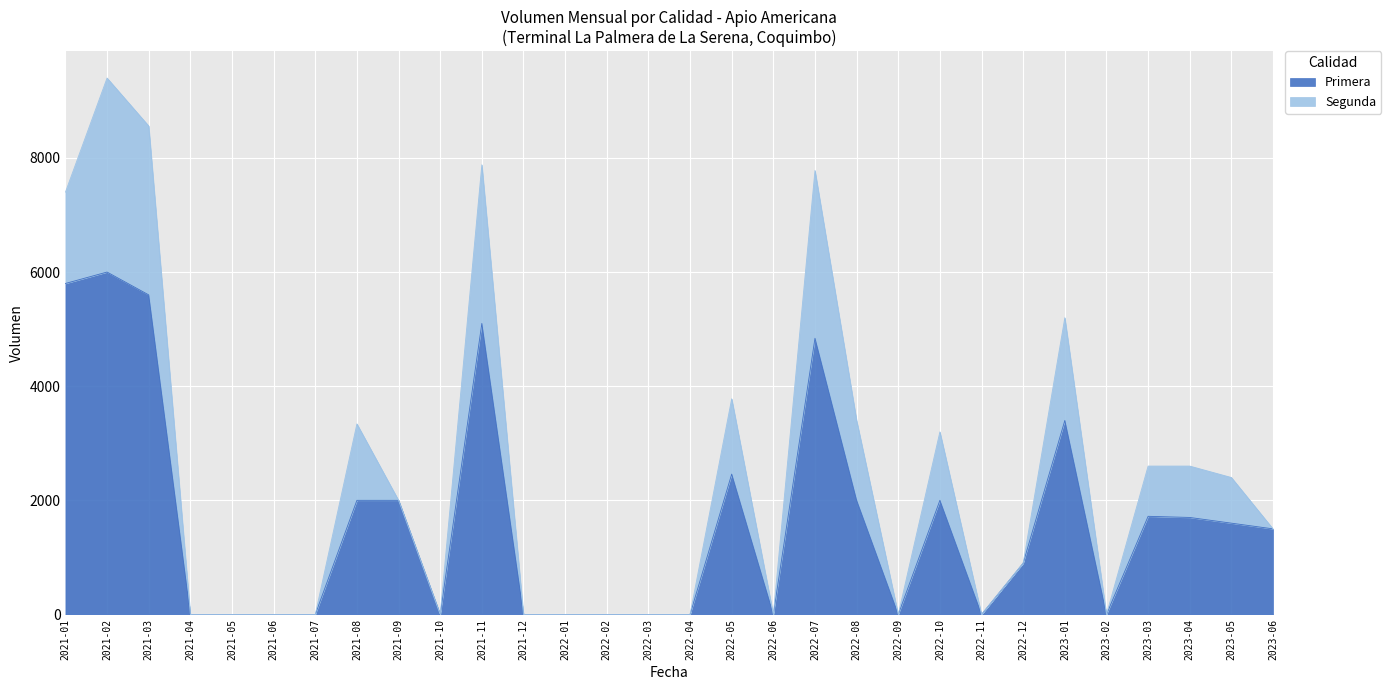

True or false: the data shows 9720 at 2021-01.

False